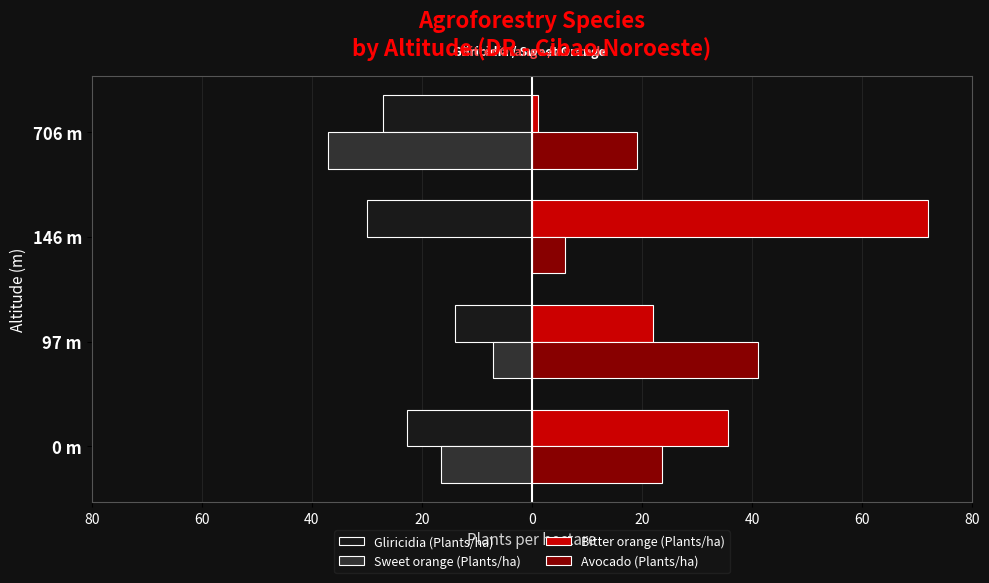

What are all the series names shown in the legend?

Gliricidia (Plants/ha), Sweet orange (Plants/ha), Bitter orange (Plants/ha), Avocado (Plants/ha)